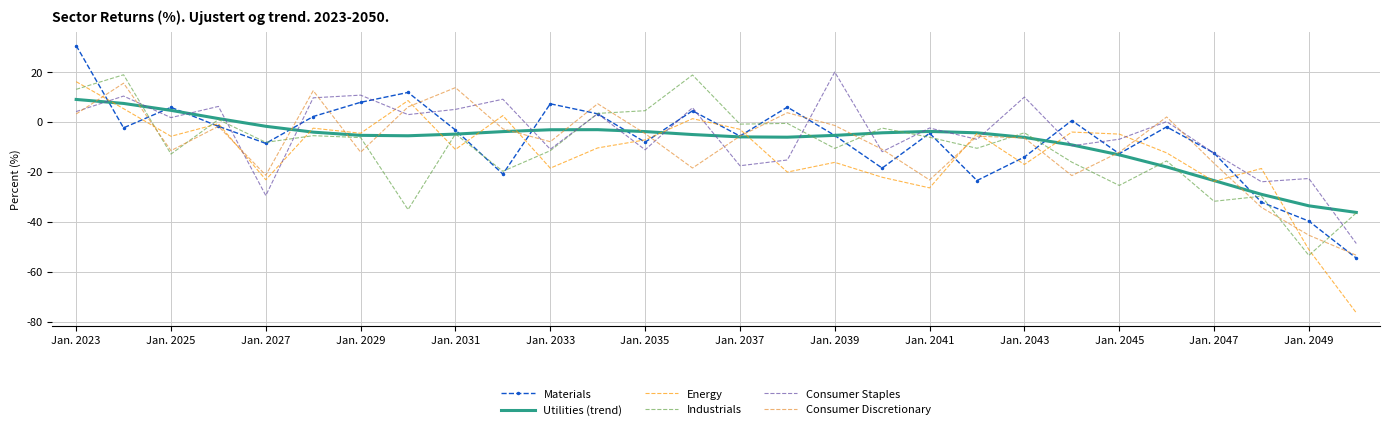

What are all the series names shown in the legend?

Materials, Utilities (trend), Energy, Industrials, Consumer Staples, Consumer Discretionary